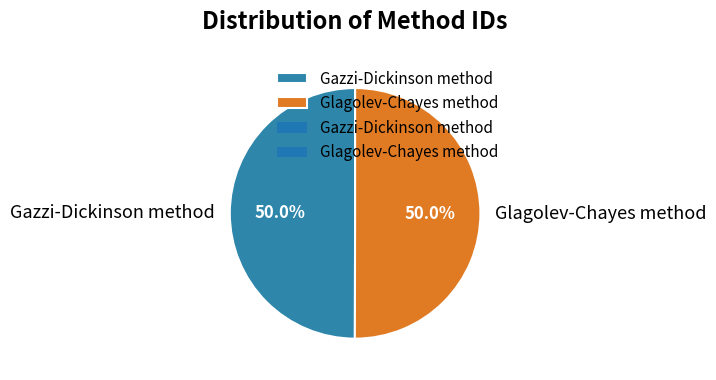

What is the ratio of the value at Gazzi-Dickinson method to the value at Glagolev-Chayes method?

1.0